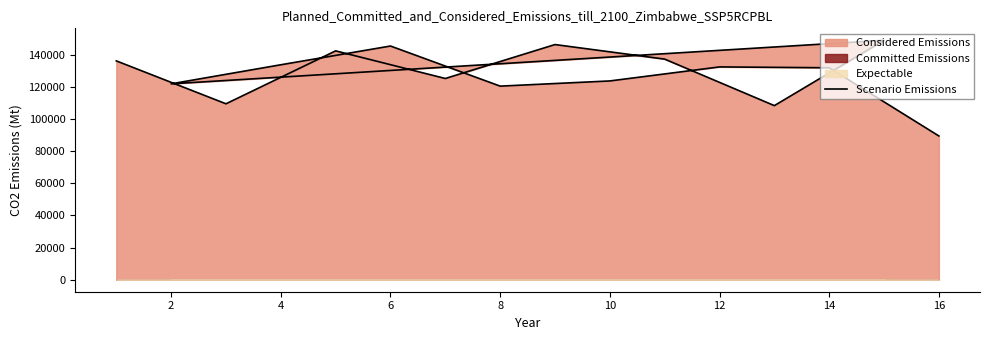

Reading left to right, list all the values displayed in this chart.

136170	109473	142399	125214	146325	137268	108335	148971	121886	133750	145414	120461	123689	132418	131884	89450